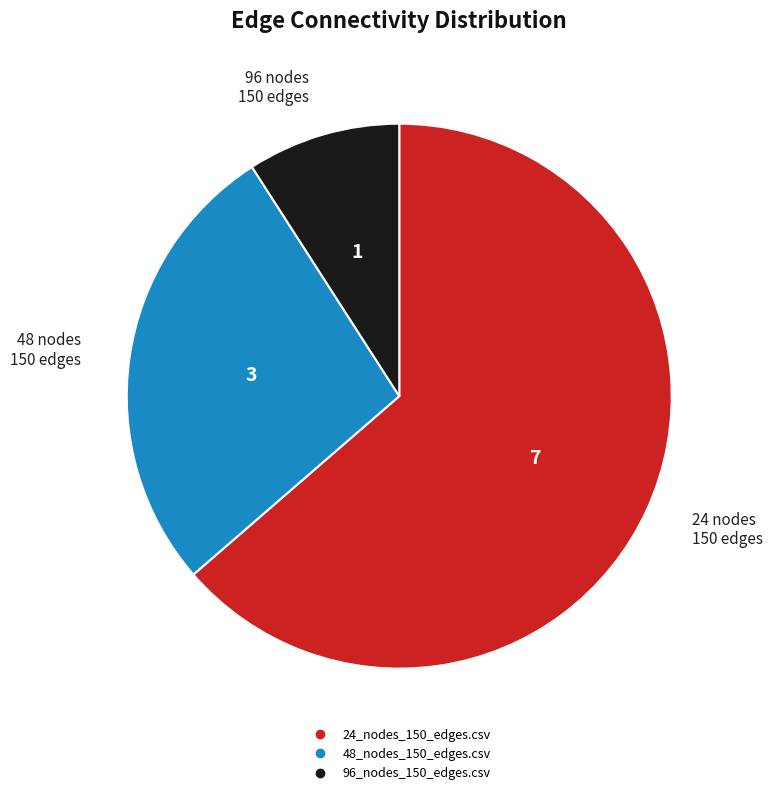

Combined, do 24_nodes_150_edges.csv and 96_nodes_150_edges.csv account for over 50%?

Yes